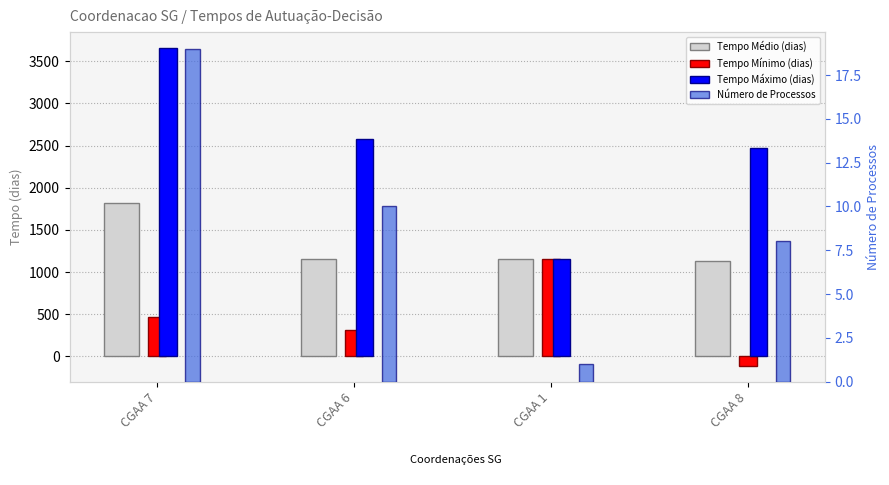

What are all the series names shown in the legend?

Tempo Médio (dias), Tempo Mínimo (dias), Tempo Máximo (dias), Número de Processos